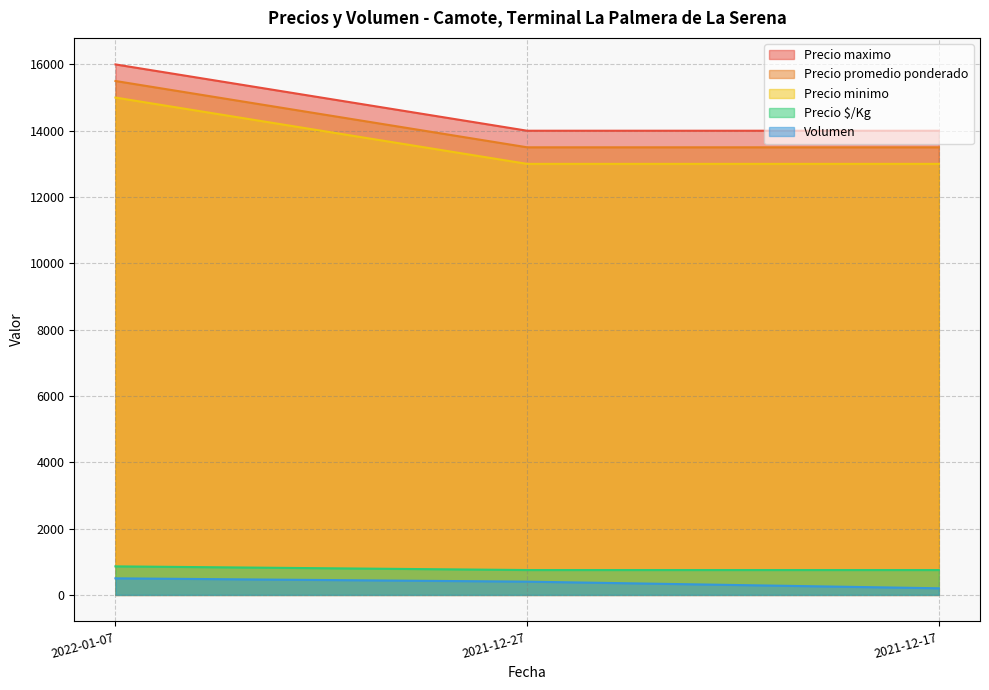

Reading left to right, list all the values displayed in this chart.

Volumen: 2022-01-07=500	2021-12-27=400	2021-12-17=200
Precio minimo: 2022-01-07=15000	2021-12-27=13000	2021-12-17=13000
Precio maximo: 2022-01-07=16000	2021-12-27=14000	2021-12-17=14000
Precio promedio ponderado: 2022-01-07=15500	2021-12-27=13500	2021-12-17=13500
Precio $/Kg: 2022-01-07=861	2021-12-27=750	2021-12-17=750